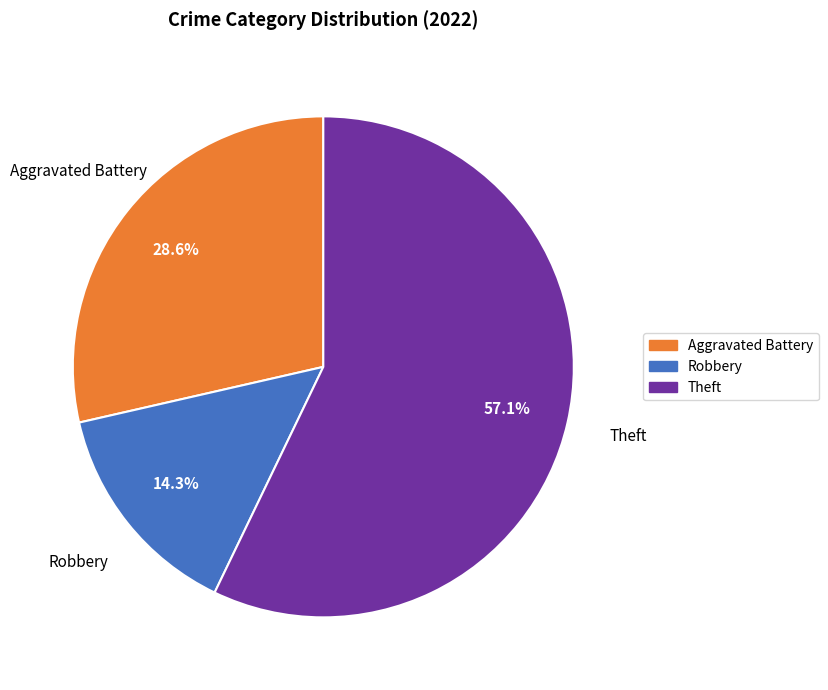

Is there any slice that represents more than half of the pie?

Yes